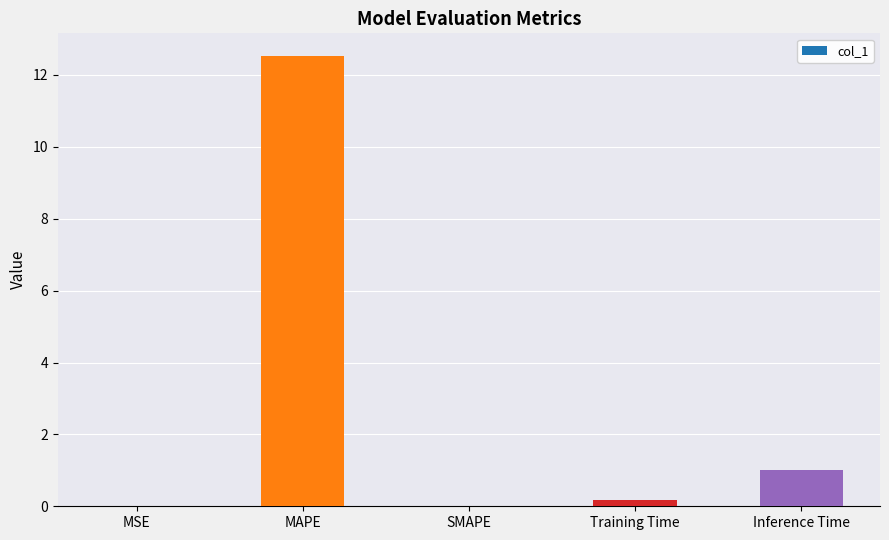

What is the difference between the values at Training Time and Inference Time?

0.8